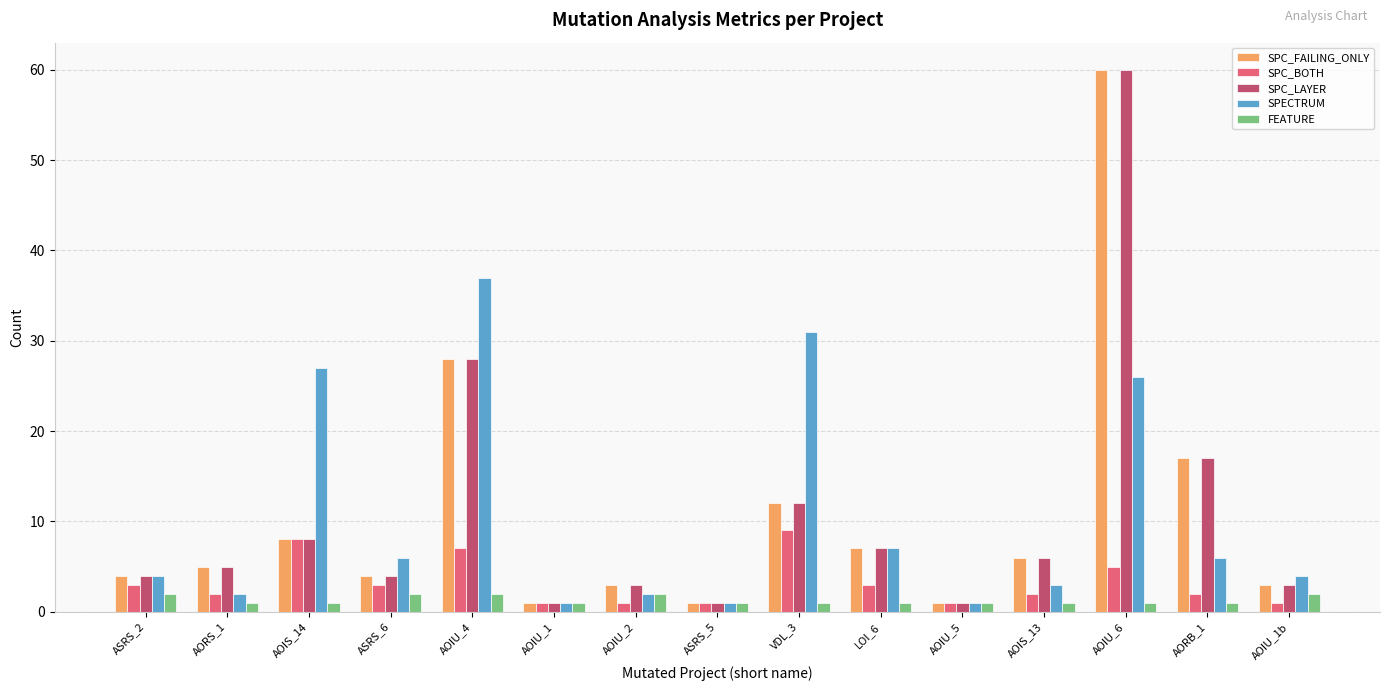

True or false: SPECTRUM has a value of 5 at AOIS_13.

False